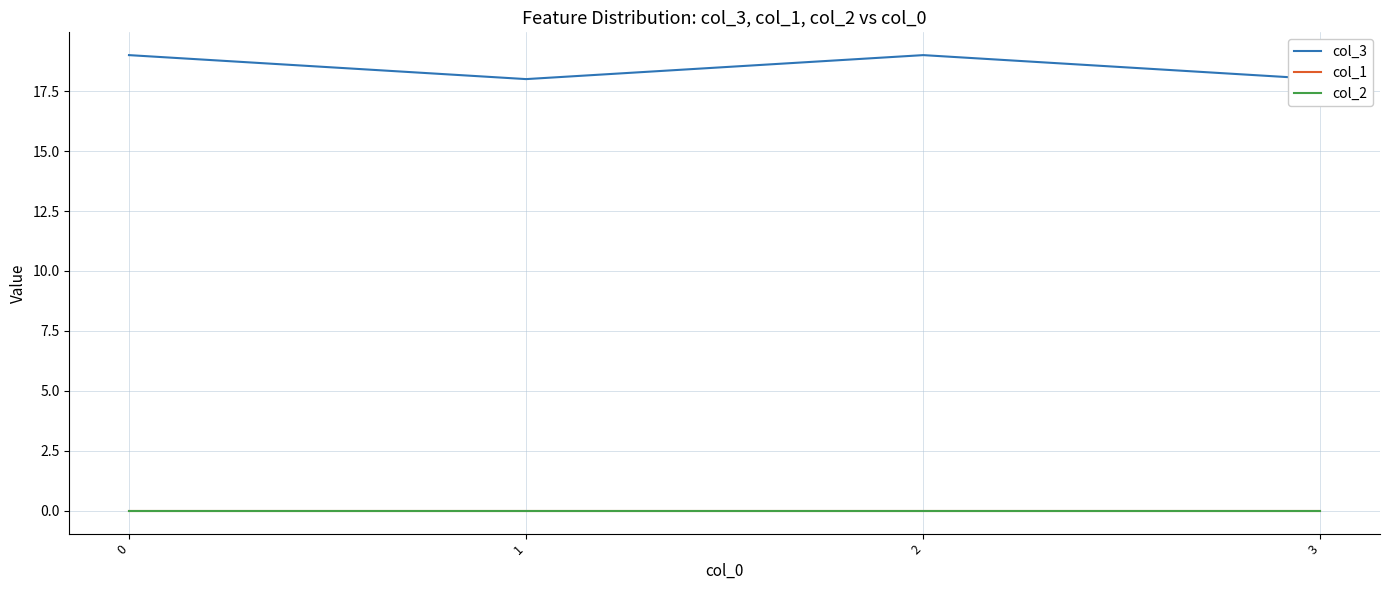

Reading right to left, list all the values displayed in this chart.

col_3: 18	19	18	19
col_1: 0	0	0	0
col_2: 0	0	0	0